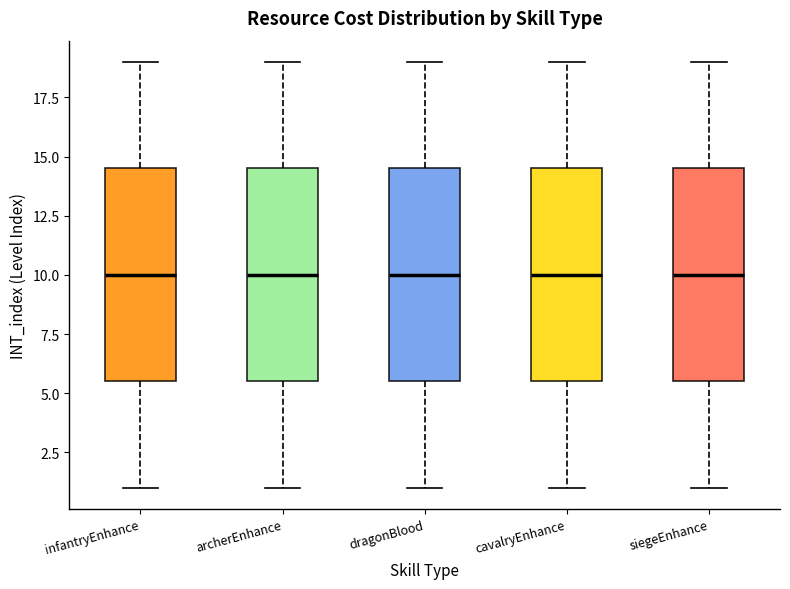

Reading left to right, read every box against the y-axis: the position of its median line, the range the box covers, and the ends of its whiskers. The values are not printed on the chart, so give them approximately, as read against the axis.

infantryEnhance: median 10.0, box 5.5 to 14.5, whiskers 1.0 to 19.0
archerEnhance: median 10.0, box 5.5 to 14.5, whiskers 1.0 to 19.0
dragonBlood: median 10.0, box 5.5 to 14.5, whiskers 1.0 to 19.0
cavalryEnhance: median 10.0, box 5.5 to 14.5, whiskers 1.0 to 19.0
siegeEnhance: median 10.0, box 5.5 to 14.5, whiskers 1.0 to 19.0